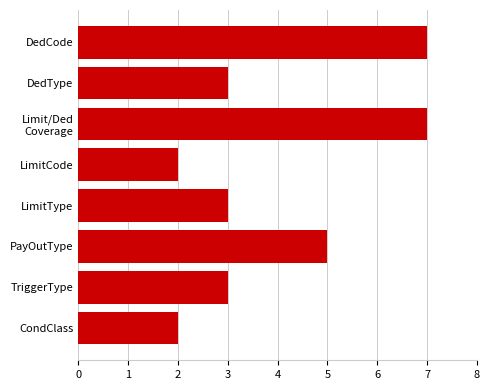

What is the sum of all values?

32